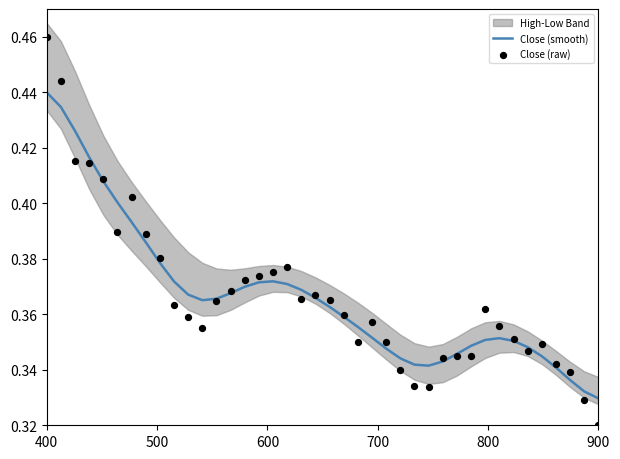

At how many categories does at least one series exceed 0?

40